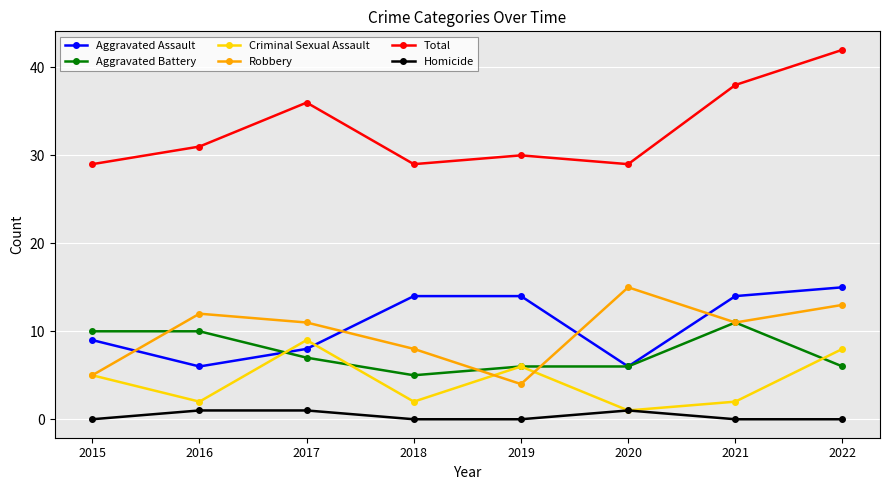

True or false: Aggravated Battery and Total cross at least once.

False